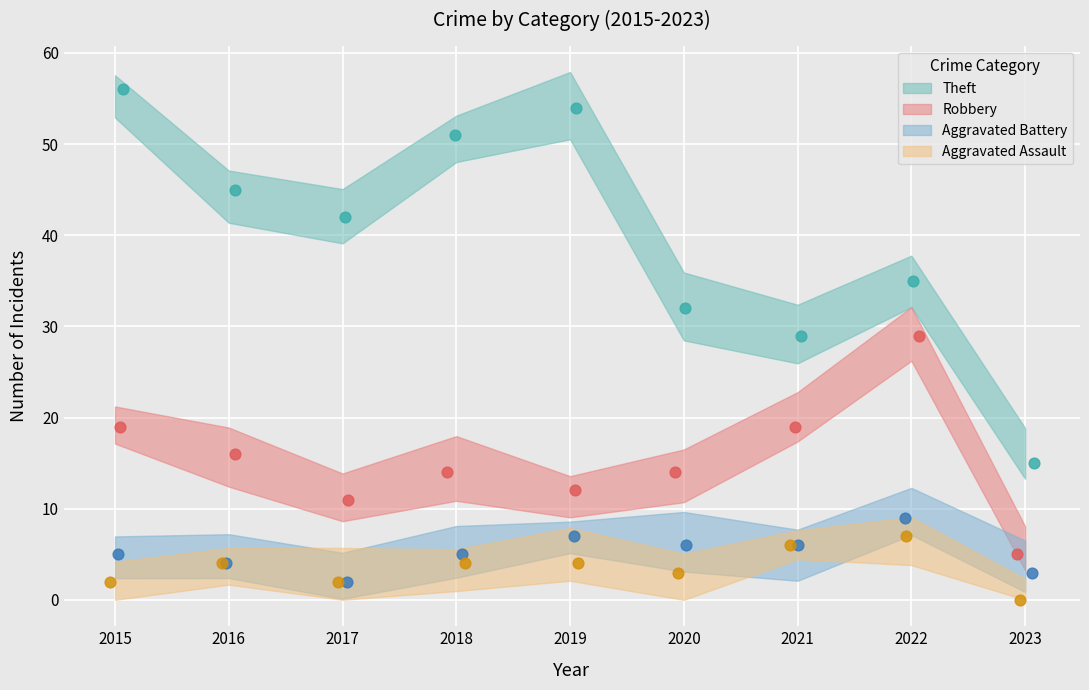

Which series reaches the minimum Y coordinate?

Aggravated Assault